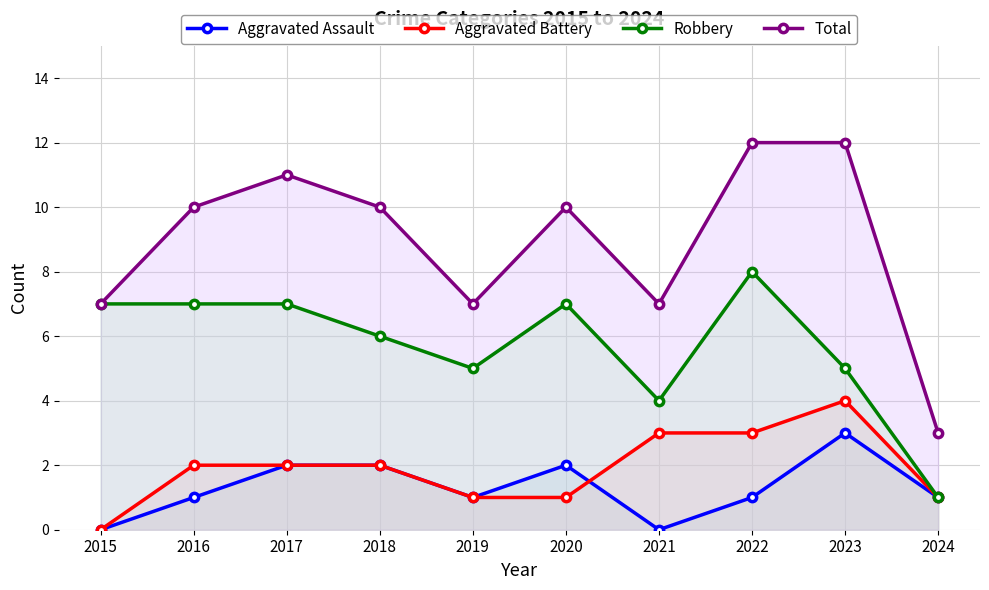

At which label is Robbery closest to 4?

2021